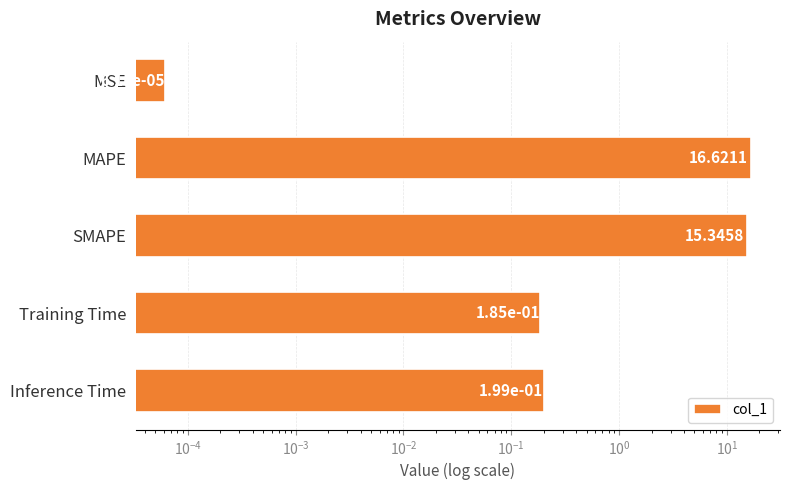

What is the value of the 3rd bar from the left?

15.3